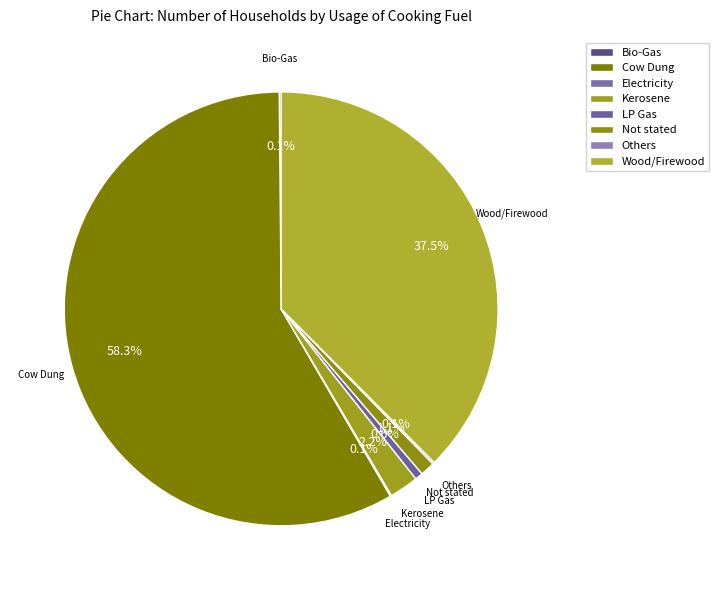

Is the sum of Bio-Gas and LP Gas greater than half?

No